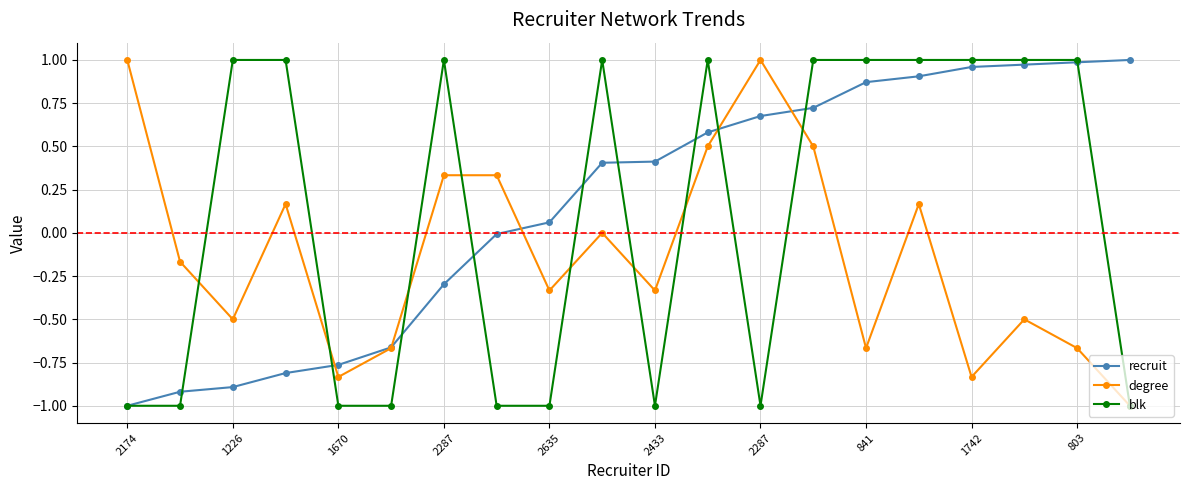

Rank the series by their average value, from highest to lowest.

recruit, blk, degree